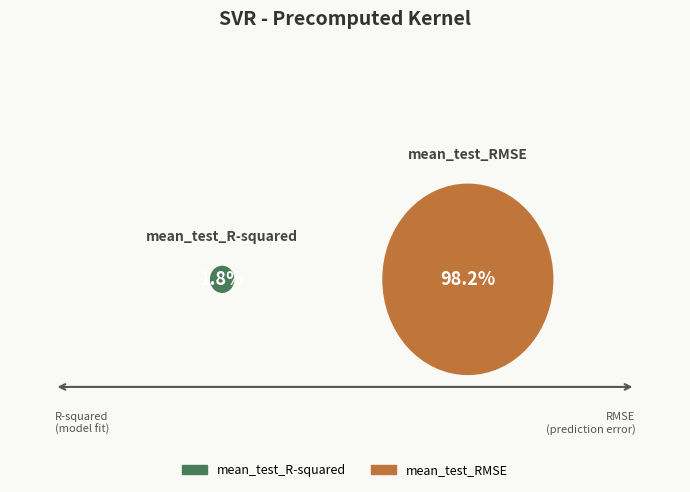

True or false: mean_test_R-squared accounts for 2% of the total.

True